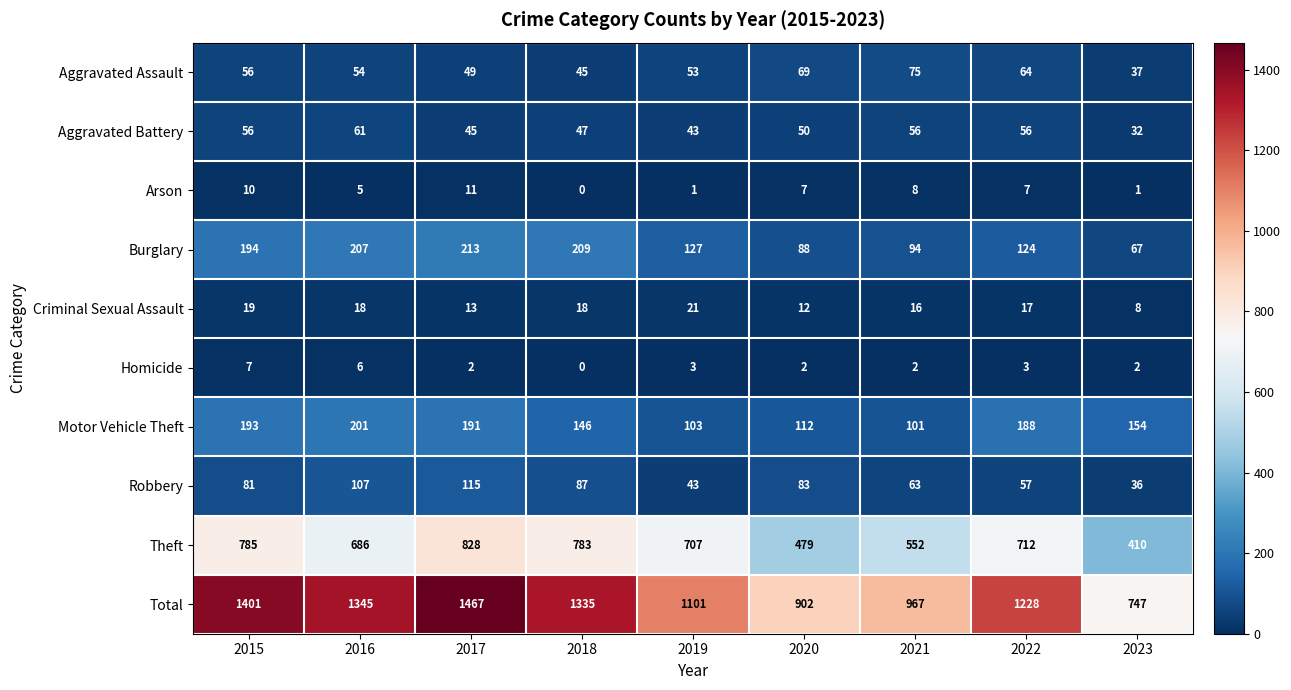

What is the maximum value for Total?

1467